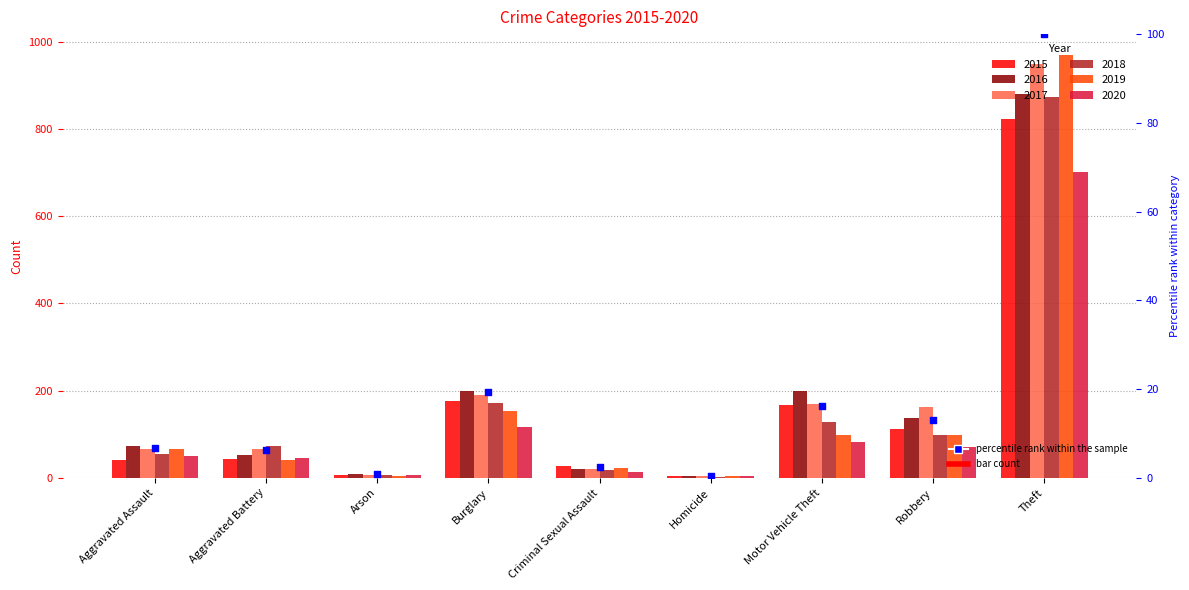

What is the change in value from Arson to Robbery?

+12.3